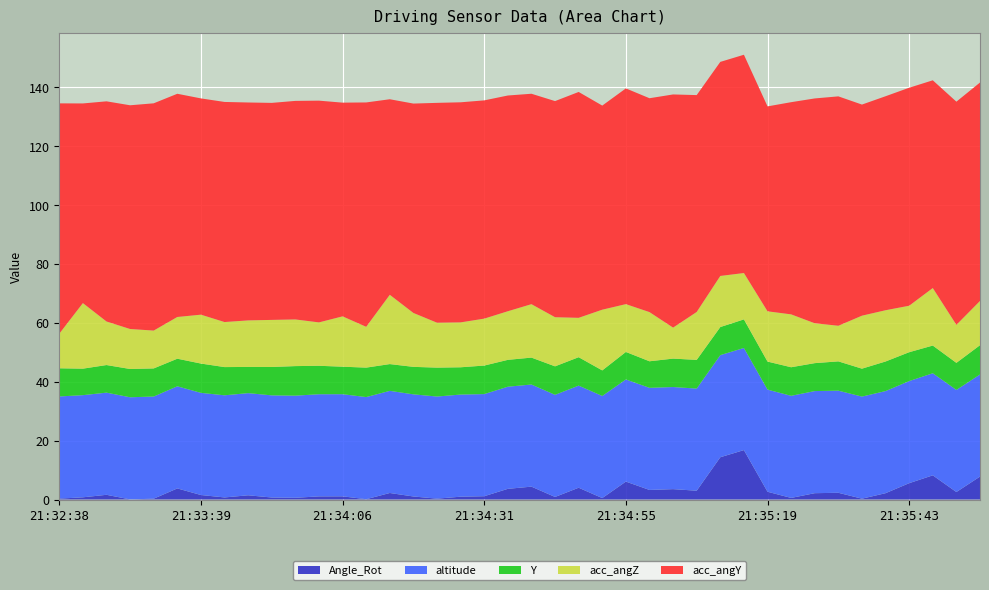

Reading left to right, list all the values displayed in this chart.

altitude: 21:32:38=34.7	21:32:58=34.7	21:33:17=34.7	21:33:28=34.7	21:33:32=34.7	21:33:36=34.7	21:33:39=34.7	21:33:44=34.7	21:33:48=34.7	21:33:52=34.7	21:33:58=34.7	21:34:02=34.7	21:34:06=34.7	21:34:10=34.7	21:34:14=34.7	21:34:18=34.7	21:34:22=34.7	21:34:27=34.7	21:34:31=34.7	21:34:35=34.7	21:34:39=34.7	21:34:43=34.7	21:34:47=34.7	21:34:51=34.7	21:34:55=34.7	21:34:59=34.7	21:35:03=34.7	21:35:07=34.7	21:35:11=34.7	21:35:15=34.7	21:35:19=34.7	21:35:23=34.7	21:35:27=34.7	21:35:31=34.7	21:35:35=34.7	21:35:39=34.7	21:35:43=34.7	21:35:47=34.7	21:35:51=34.7	21:35:55=34.7
Y: 21:32:38=9.6	21:32:58=9.0	21:33:17=9.4	21:33:28=9.6	21:33:32=9.5	21:33:36=9.4	21:33:39=9.9	21:33:44=9.6	21:33:48=8.9	21:33:52=9.6	21:33:58=10.0	21:34:02=9.7	21:34:06=9.3	21:34:10=10.0	21:34:14=9.1	21:34:18=9.3	21:34:22=9.8	21:34:27=9.3	21:34:31=9.7	21:34:35=9.1	21:34:39=9.1	21:34:43=9.7	21:34:47=9.6	21:34:51=8.7	21:34:55=9.3	21:34:59=9.0	21:35:03=9.6	21:35:07=9.7	21:35:11=9.5	21:35:15=9.7	21:35:19=9.5	21:35:23=9.7	21:35:27=9.5	21:35:31=9.9	21:35:35=9.5	21:35:39=10.0	21:35:43=9.8	21:35:47=9.4	21:35:51=9.2	21:35:55=9.9
acc_angY: 21:32:38=78.2	21:32:58=67.8	21:33:17=74.7	21:33:28=75.9	21:33:32=77.1	21:33:36=75.8	21:33:39=73.4	21:33:44=74.7	21:33:48=74.0	21:33:52=73.7	21:33:58=74.2	21:34:02=75.3	21:34:06=72.5	21:34:10=76.2	21:34:14=66.4	21:34:18=71.1	21:34:22=74.6	21:34:27=74.7	21:34:31=74.1	21:34:35=73.2	21:34:39=71.4	21:34:43=73.4	21:34:47=76.7	21:34:51=69.3	21:34:55=73.2	21:34:59=72.6	21:35:03=79.1	21:35:07=73.6	21:35:11=72.7	21:35:15=74.1	21:35:19=69.6	21:35:23=72.0	21:35:27=76.3	21:35:31=77.9	21:35:35=71.7	21:35:39=72.6	21:35:43=74.0	21:35:47=70.5	21:35:51=75.8	21:35:55=74.1
acc_angZ: 21:32:38=11.7	21:32:58=22.3	21:33:17=14.8	21:33:28=13.6	21:33:32=12.8	21:33:36=14.2	21:33:39=16.6	21:33:44=15.3	21:33:48=15.8	21:33:52=16.0	21:33:58=15.8	21:34:02=14.7	21:34:06=17.1	21:34:10=13.9	21:34:14=23.5	21:34:18=18.3	21:34:22=15.2	21:34:27=15.2	21:34:31=15.9	21:34:35=16.5	21:34:39=18.1	21:34:43=16.7	21:34:47=13.4	21:34:51=20.6	21:34:55=16.2	21:34:59=16.7	21:35:03=10.5	21:35:07=16.3	21:35:11=17.3	21:35:15=15.7	21:35:19=17.1	21:35:23=17.9	21:35:27=13.5	21:35:31=12.1	21:35:35=18.0	21:35:39=17.4	21:35:43=15.8	21:35:47=19.5	21:35:51=12.9	21:35:55=15.0
Angle_Rot: 21:32:38=0.3	21:32:58=0.7	21:33:17=1.6	21:33:28=0.0	21:33:32=0.3	21:33:36=3.8	21:33:39=1.5	21:33:44=0.7	21:33:48=1.4	21:33:52=0.7	21:33:58=0.6	21:34:02=1.1	21:34:06=1.1	21:34:10=0.1	21:34:14=2.2	21:34:18=1.0	21:34:22=0.3	21:34:27=1.0	21:34:31=1.1	21:34:35=3.6	21:34:39=4.4	21:34:43=0.9	21:34:47=4.0	21:34:51=0.5	21:34:55=6.1	21:34:59=3.2	21:35:03=3.5	21:35:07=3.0	21:35:11=14.4	21:35:15=16.8	21:35:19=2.6	21:35:23=0.5	21:35:27=2.1	21:35:31=2.3	21:35:35=0.3	21:35:39=2.1	21:35:43=5.5	21:35:47=8.2	21:35:51=2.5	21:35:55=7.8